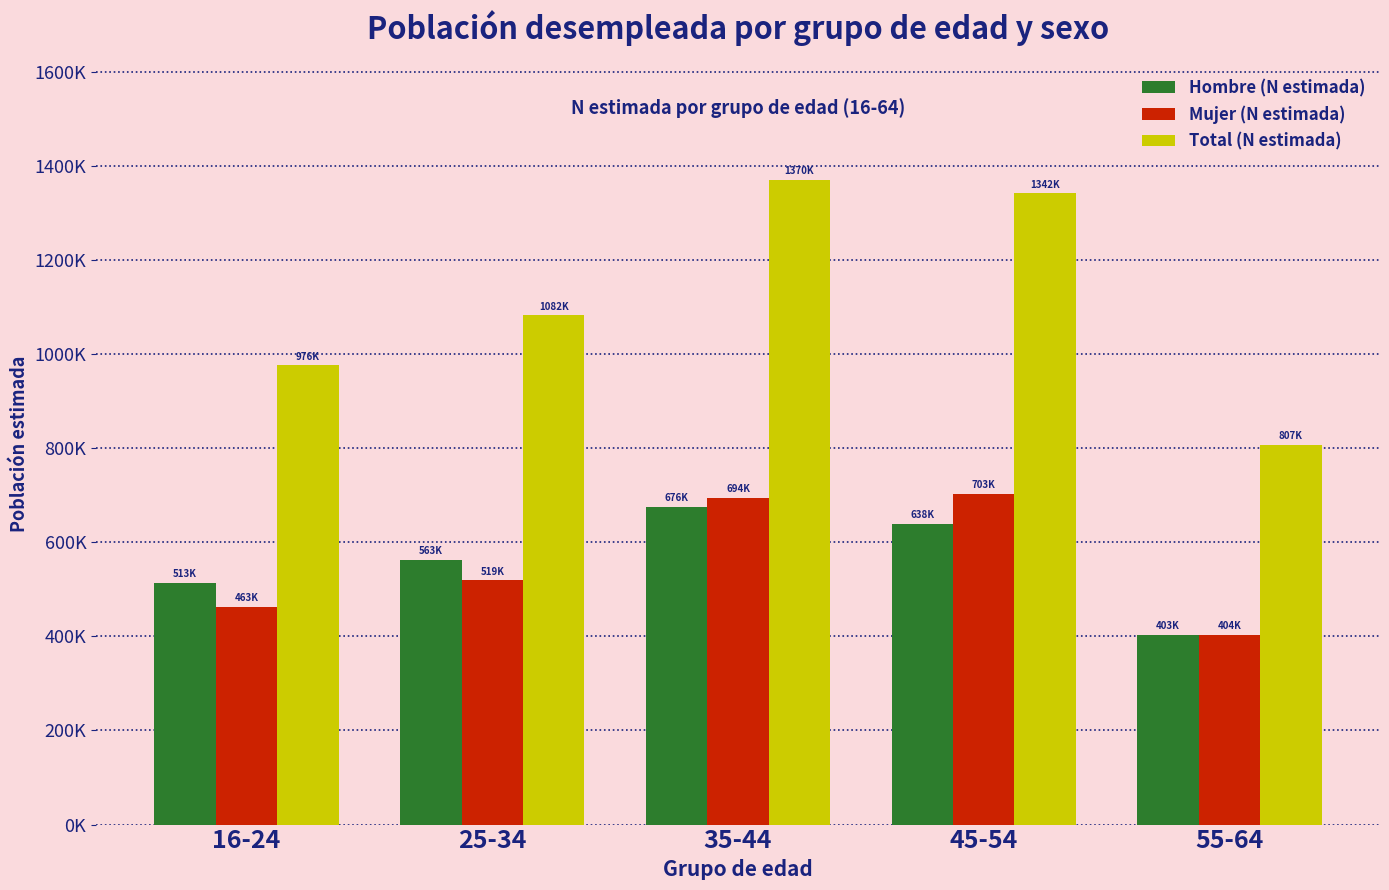

What is the sum of the Mujer (N estimada) values at 25-34 and 35-44?

1213067